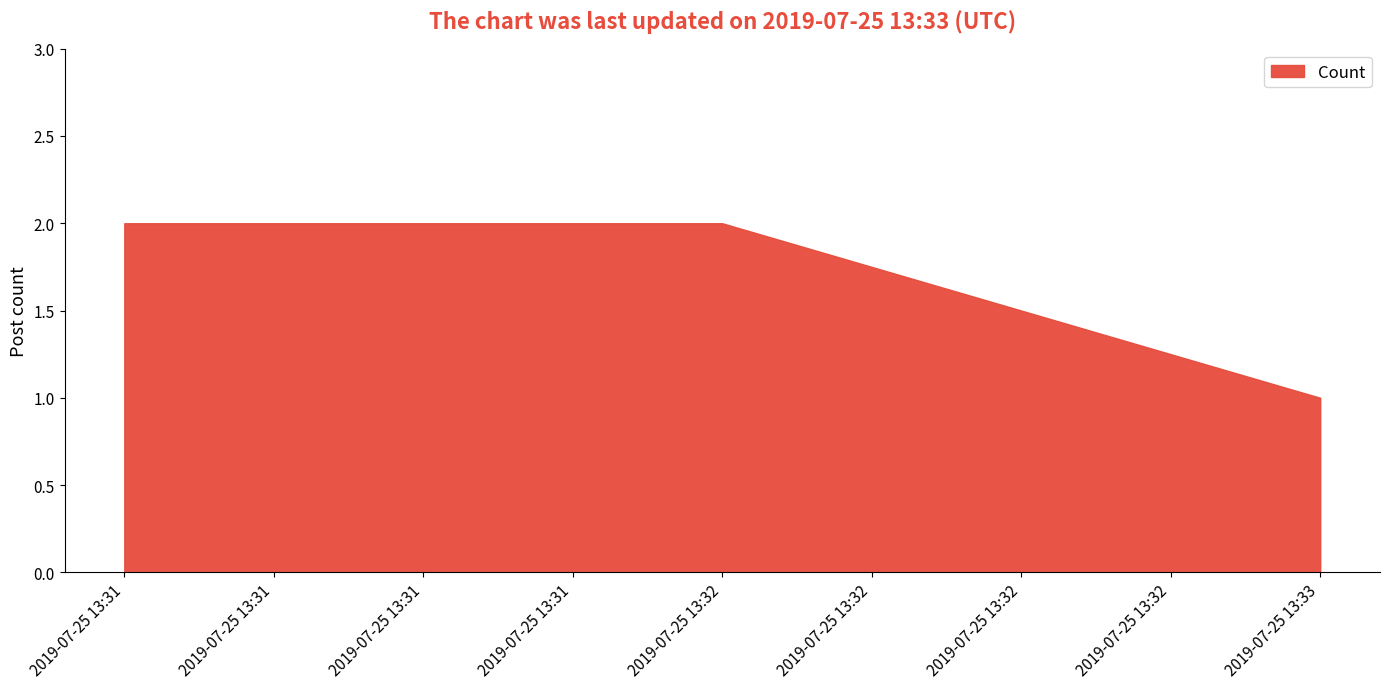

How many lines are shown in the chart?

1